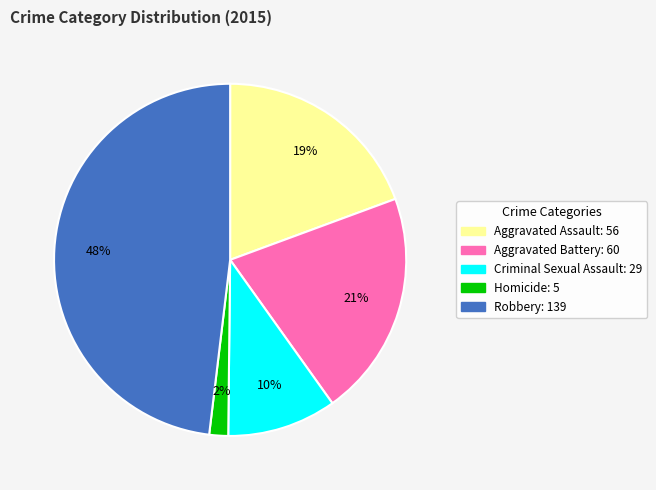

What percentage is the Homicide slice, to the nearest percent?

2%